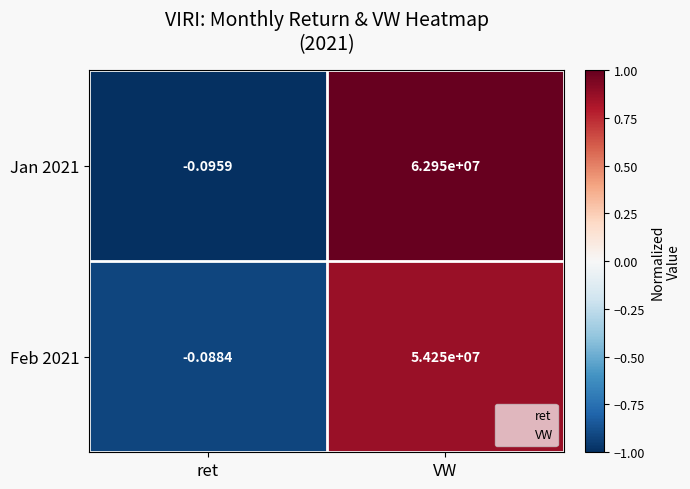

Where is Jan 2021 nearest to the value 31474999?

ret